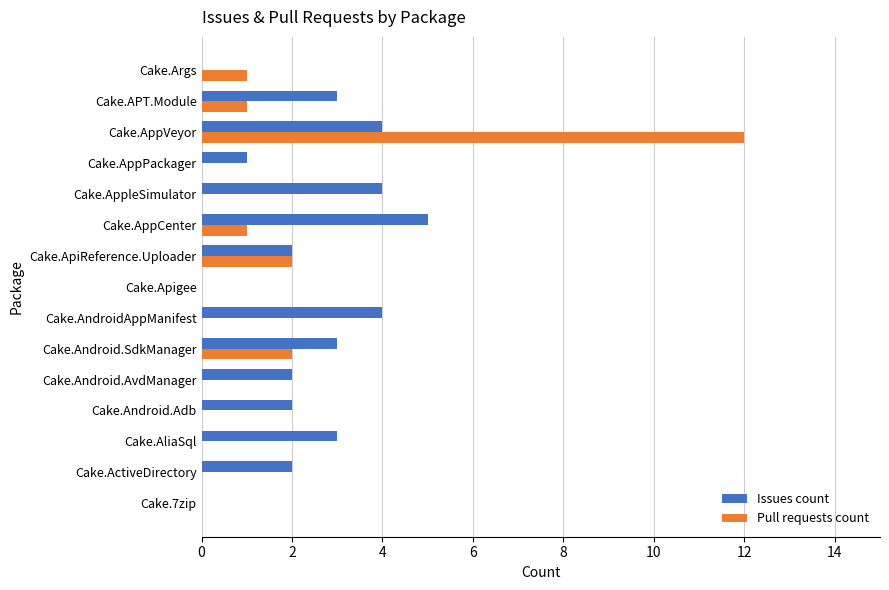

What are all the series names shown in the legend?

Issues count, Pull requests count